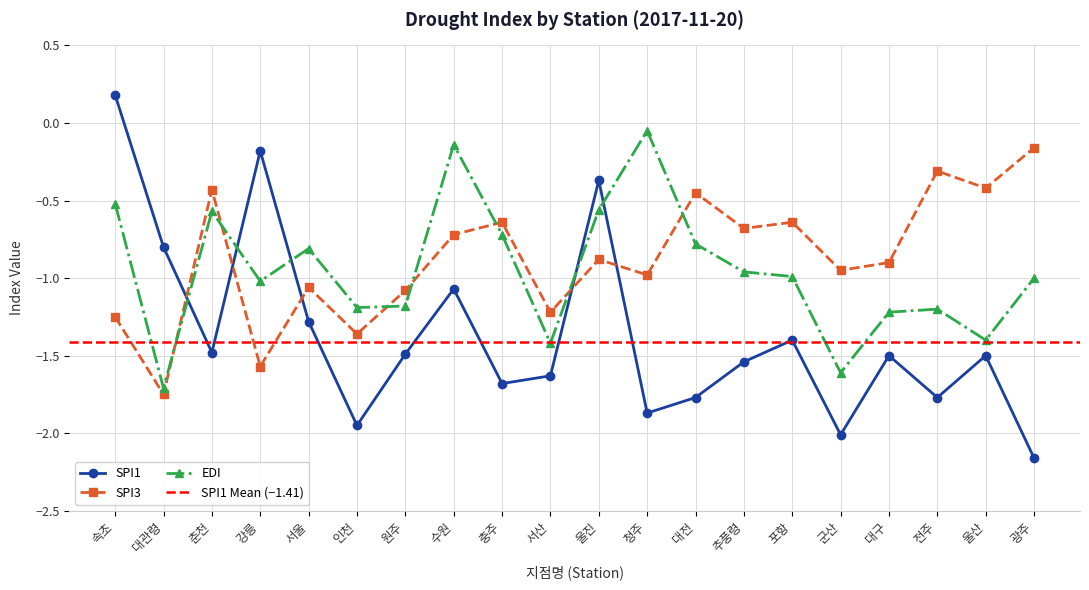

Which series ends up on top after the final intersection of edi and spi1?

edi